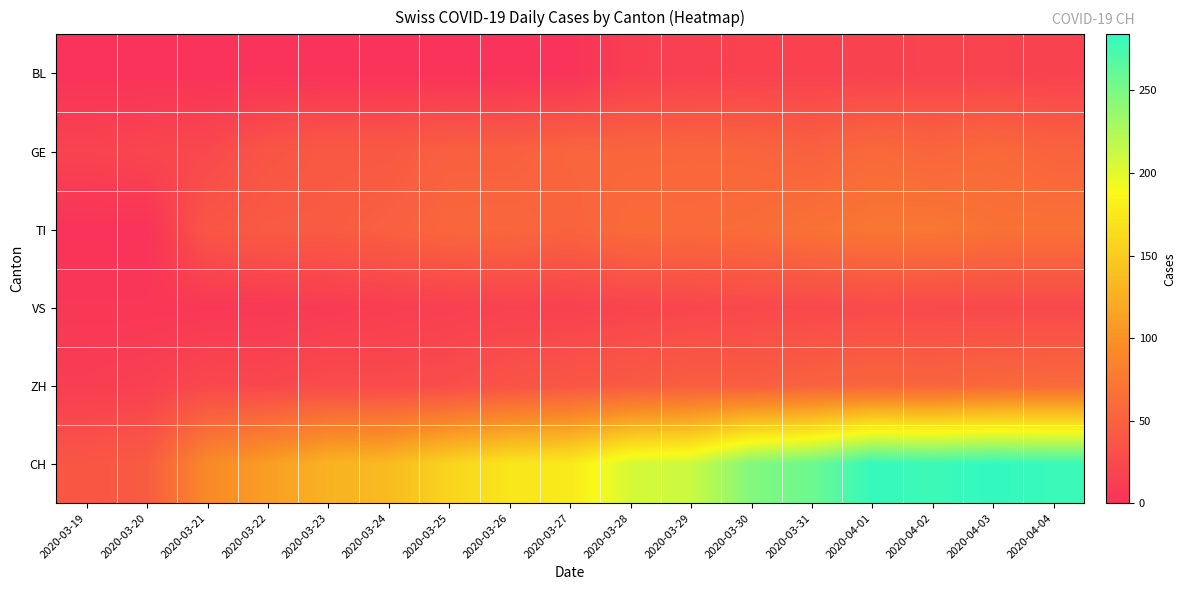

What is the difference between the highest and lowest values at 2020-03-22?

110